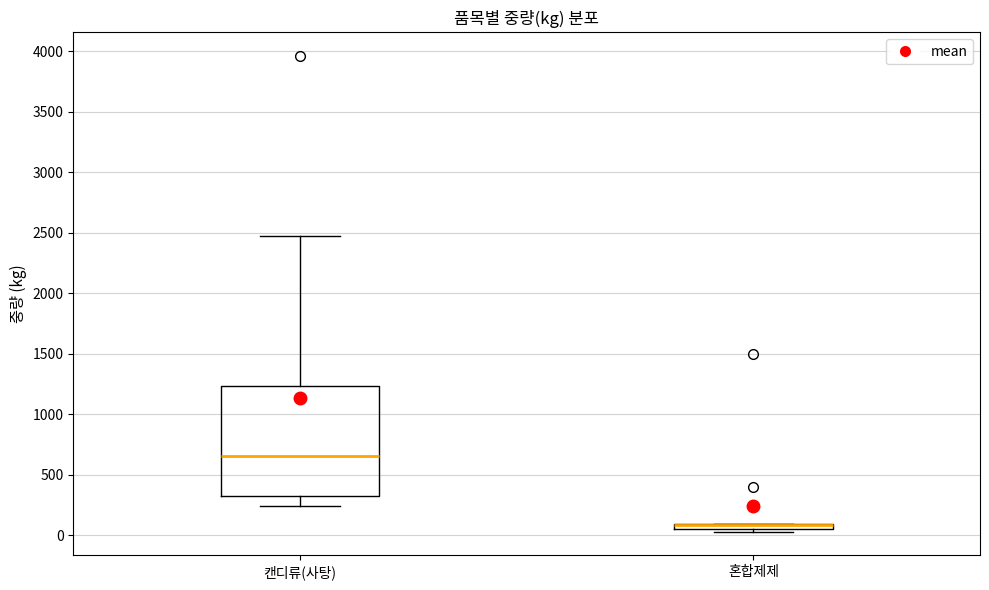

Where is the lower edge of the box for 혼합제제 on the y-axis? The values are not printed on the chart, so give them approximately, as read against the axis.

50